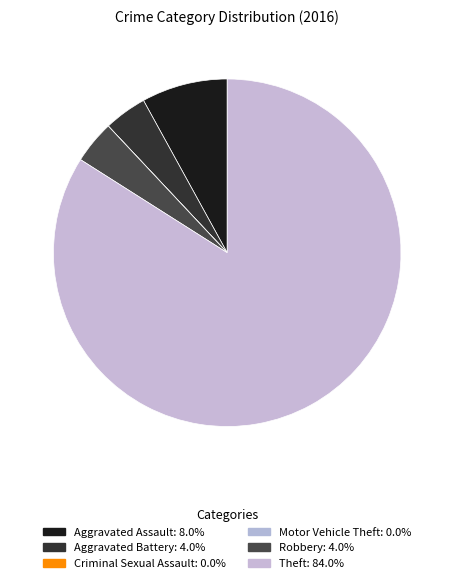

What percentage do Theft and Aggravated Battery together represent?

88.0%